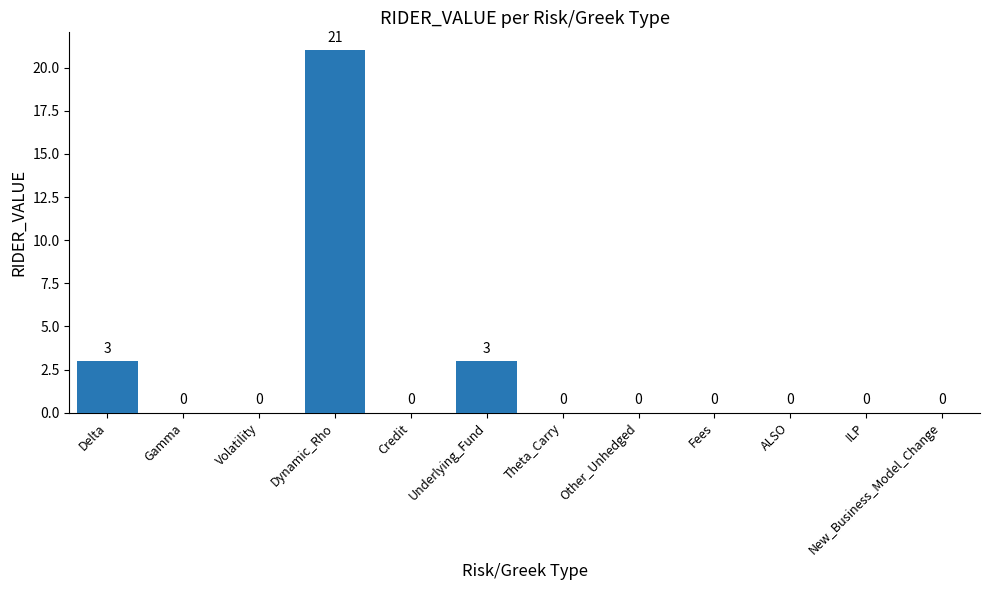

Which has a higher value, Underlying_Fund or Other_Unhedged?

Underlying_Fund